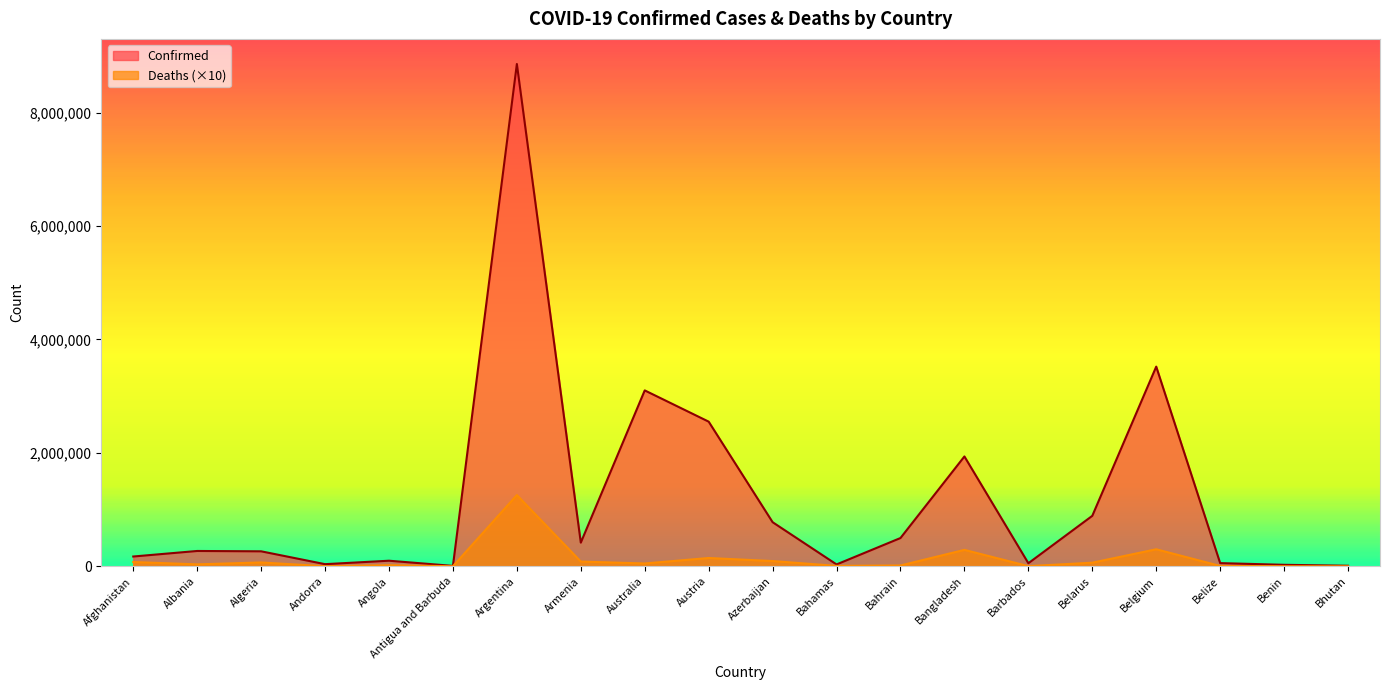

What is the value of the Deaths point at the 10th from the left?

146610